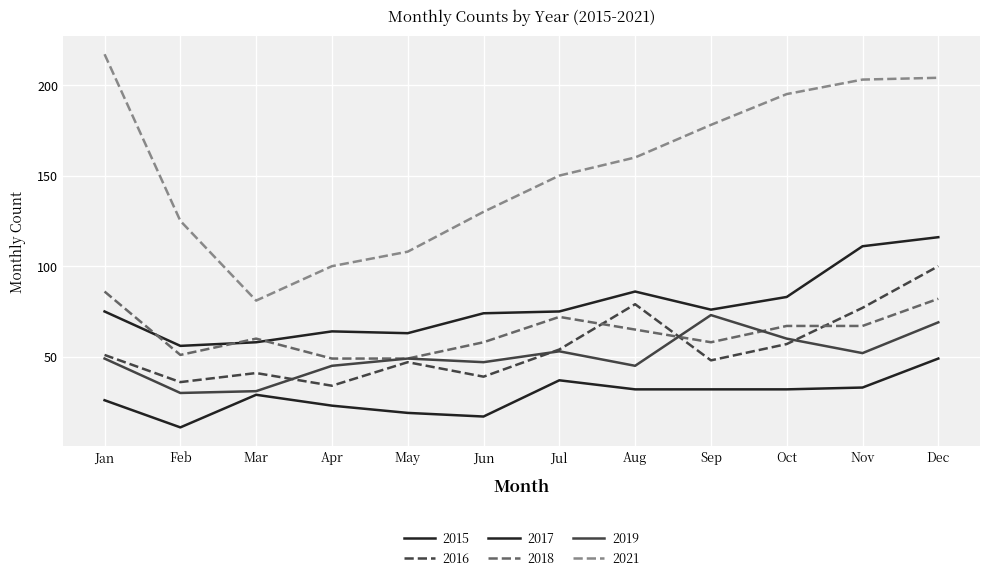

True or false: 2019 and 2021 cross at least once.

False